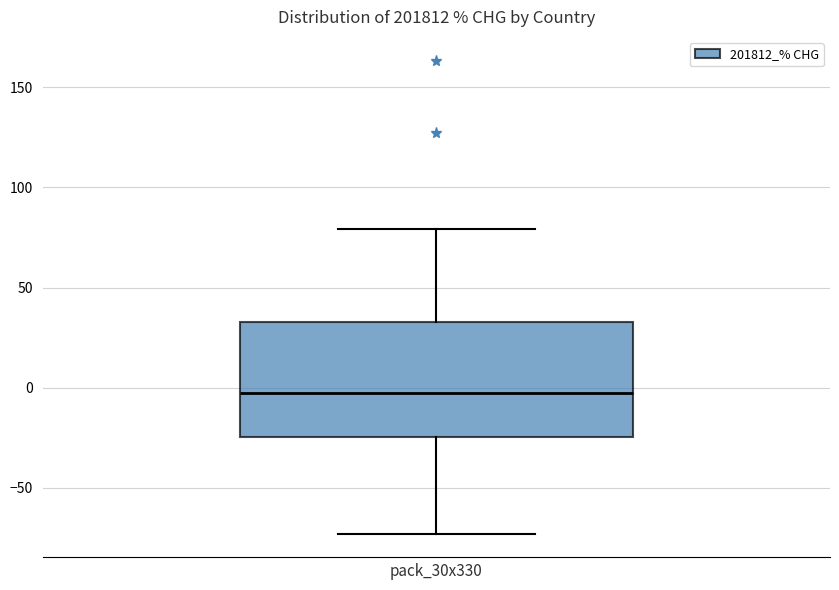

Transcribe this box plot: give where the median line is, the range the box spans, and where the two whiskers end, as read against the y-axis. The values are not printed on the chart, so give them approximately, as read against the axis.

median -5, box -25 to 35, whiskers -75 to 80